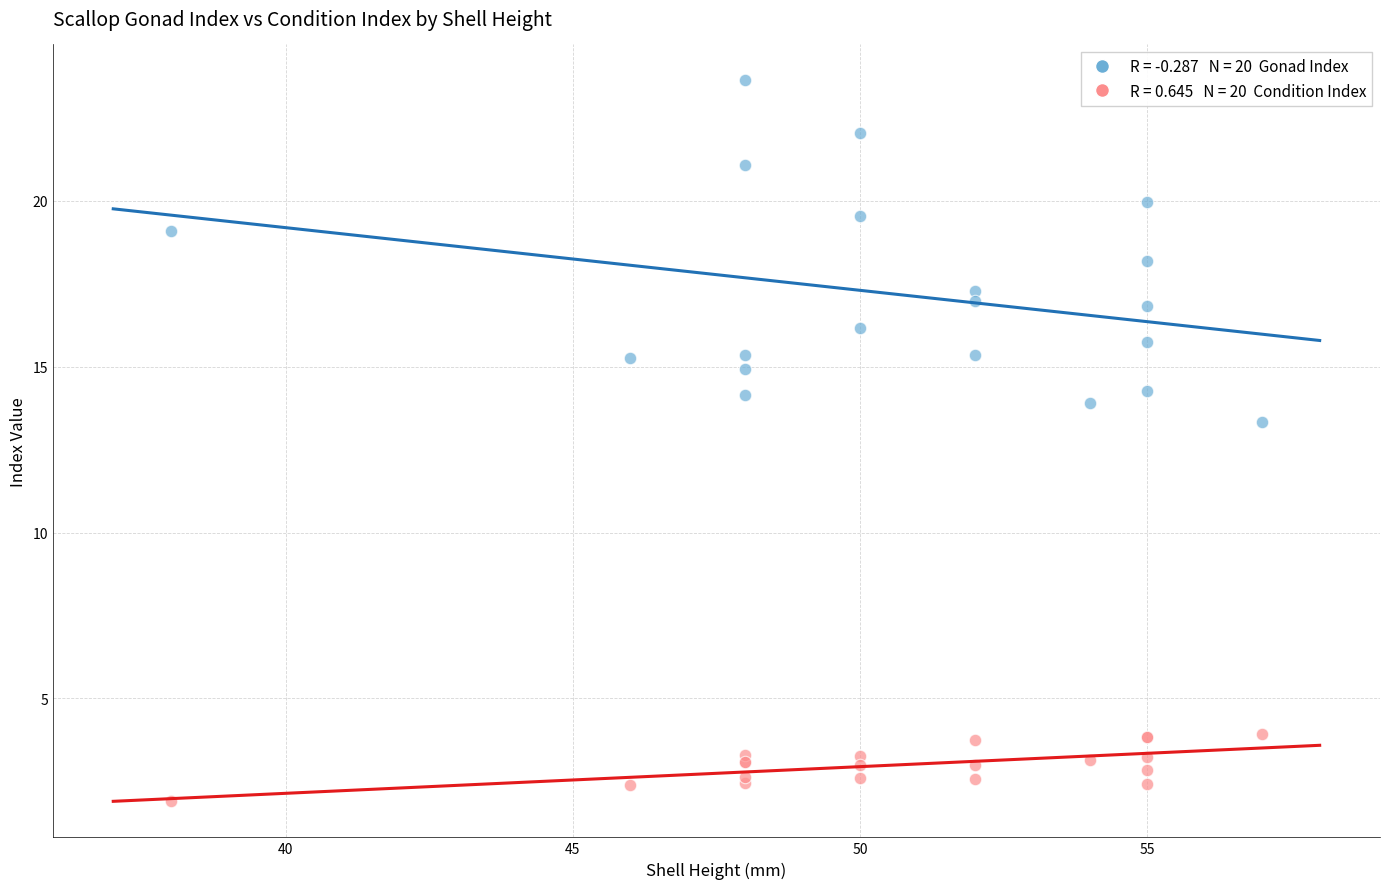

Across all series, what Y value is closest to 12?

13.3